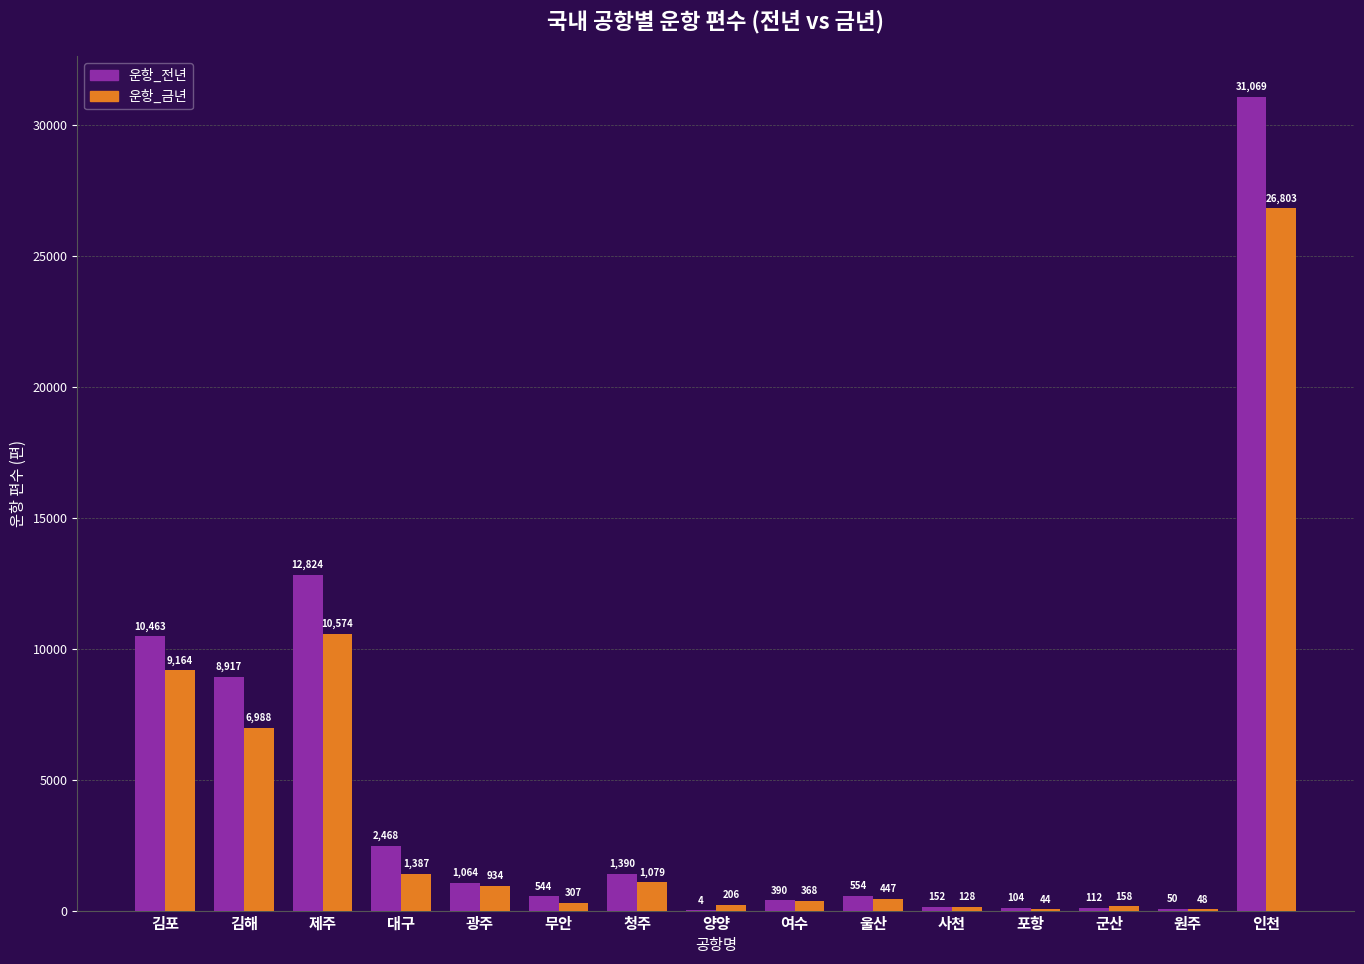

Does the chart contain stacked bars?

No